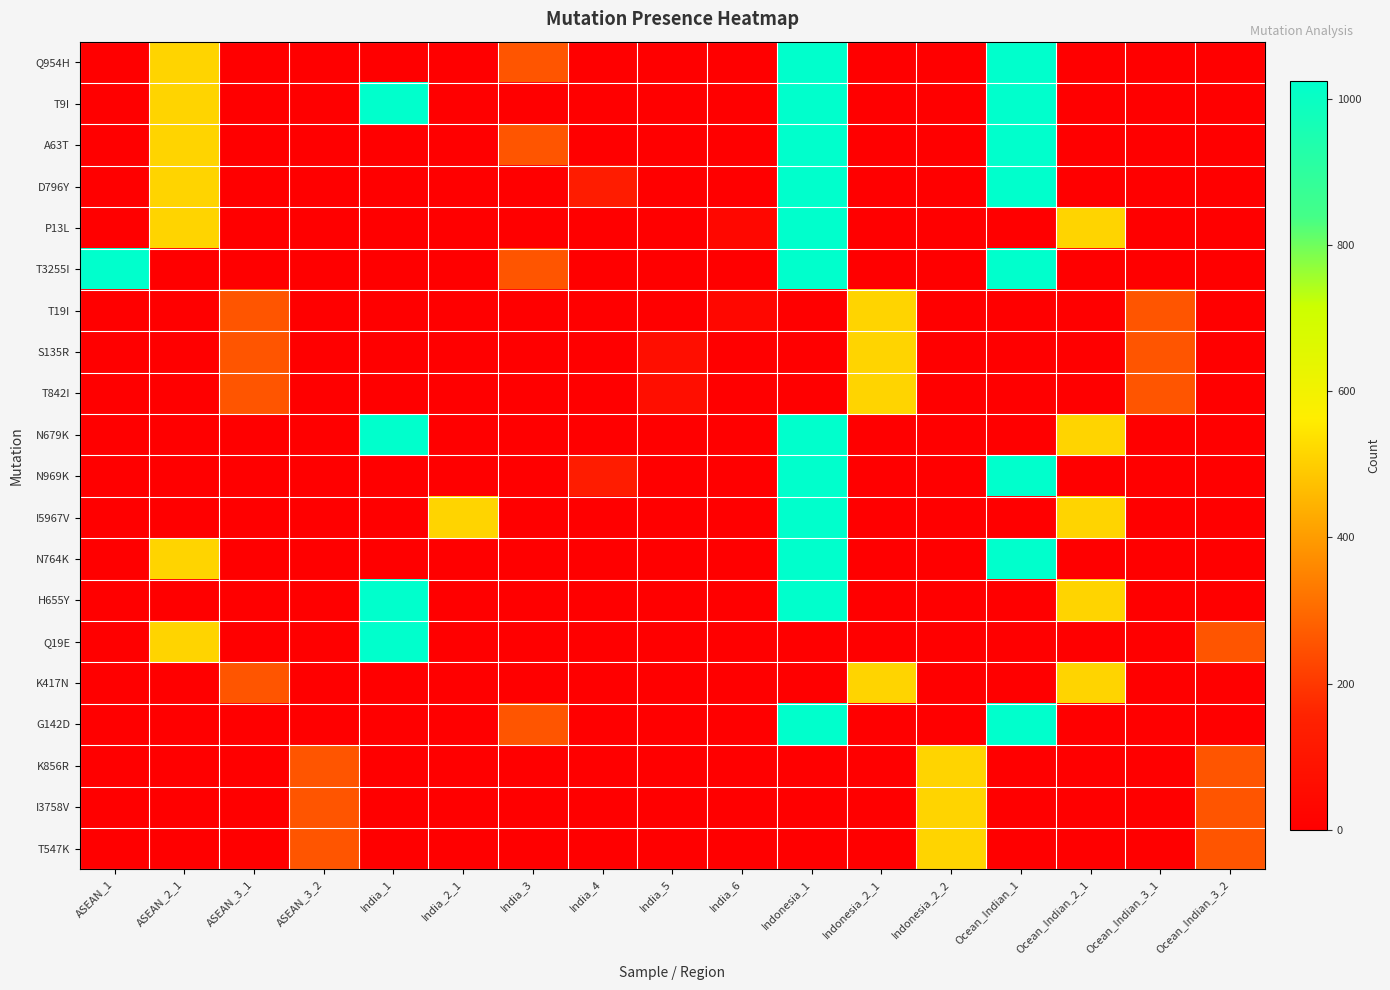

At which category is the sum across all series the highest?

Indonesia_1